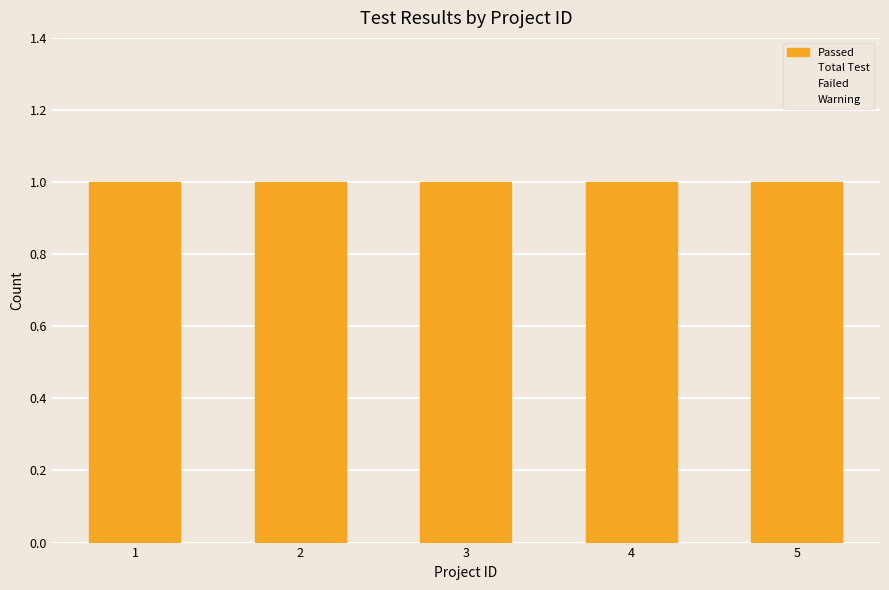

What is the value of the Passed bar at the 1st from the left?

1